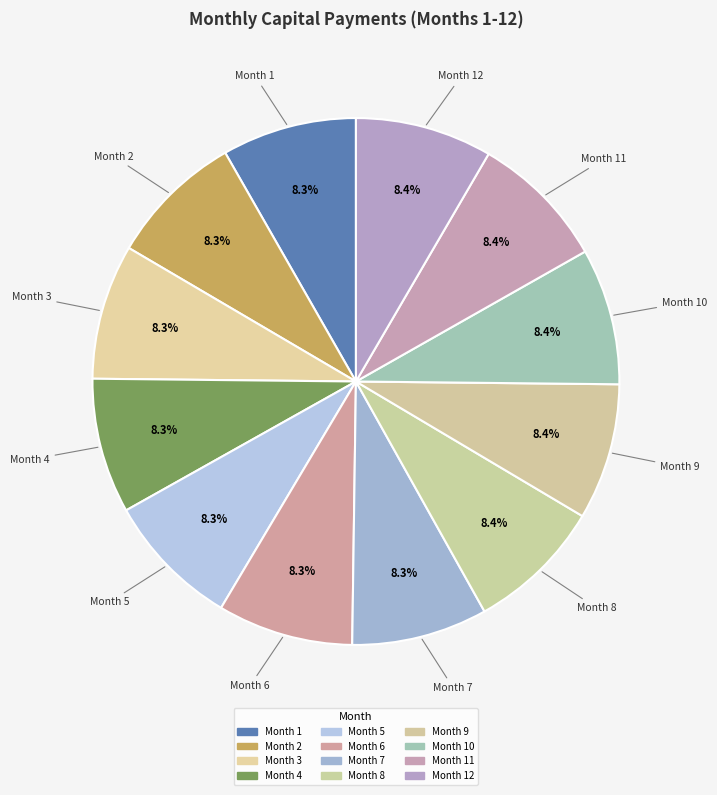

How many slices are in this pie chart?

12